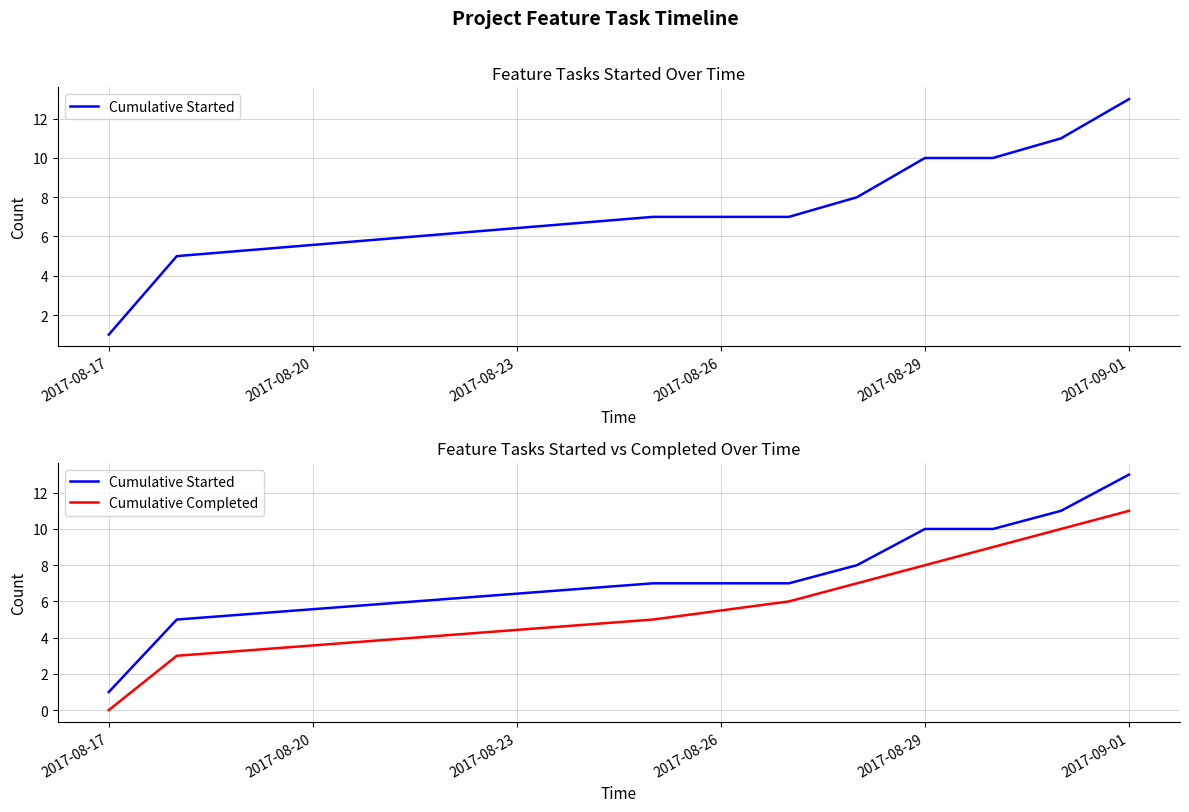

What is the maximum value for Cumulative Started?

13